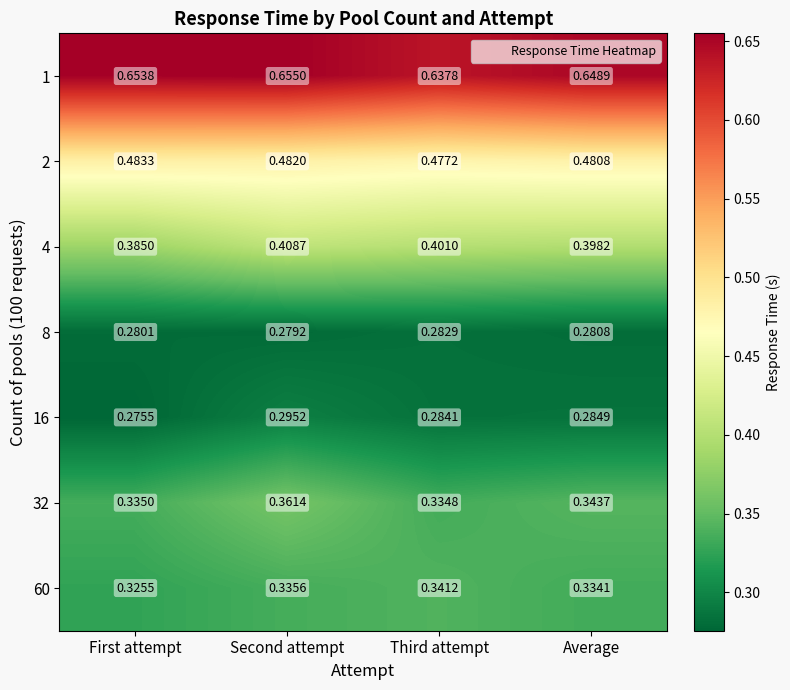

At which category is the sum across all series the highest?

Second attempt